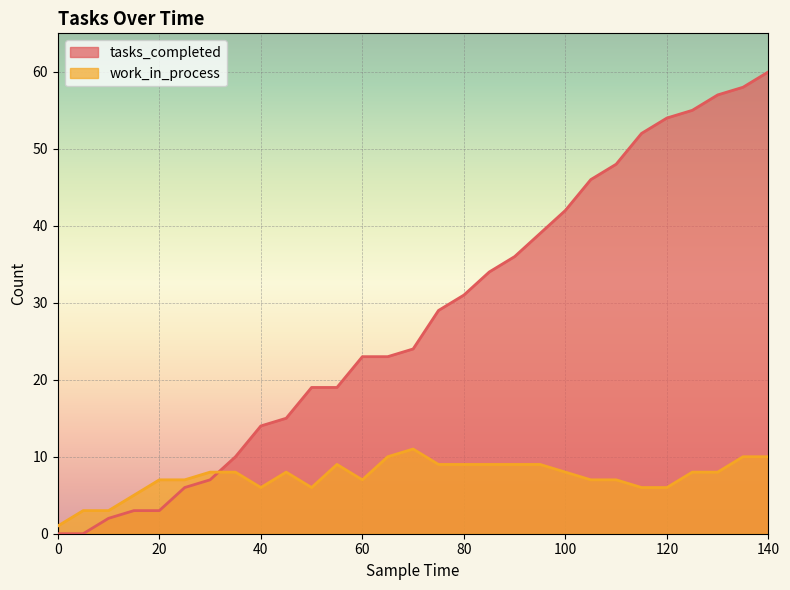

What is the difference between the maximum and minimum values in the work_in_process series?

10